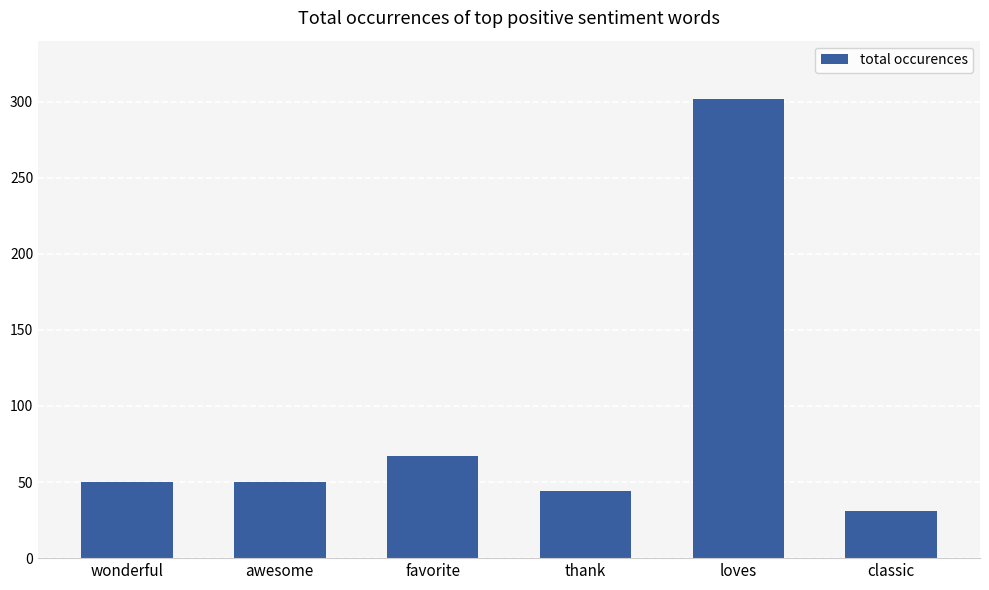

What is the sum of the values at classic and awesome?

81